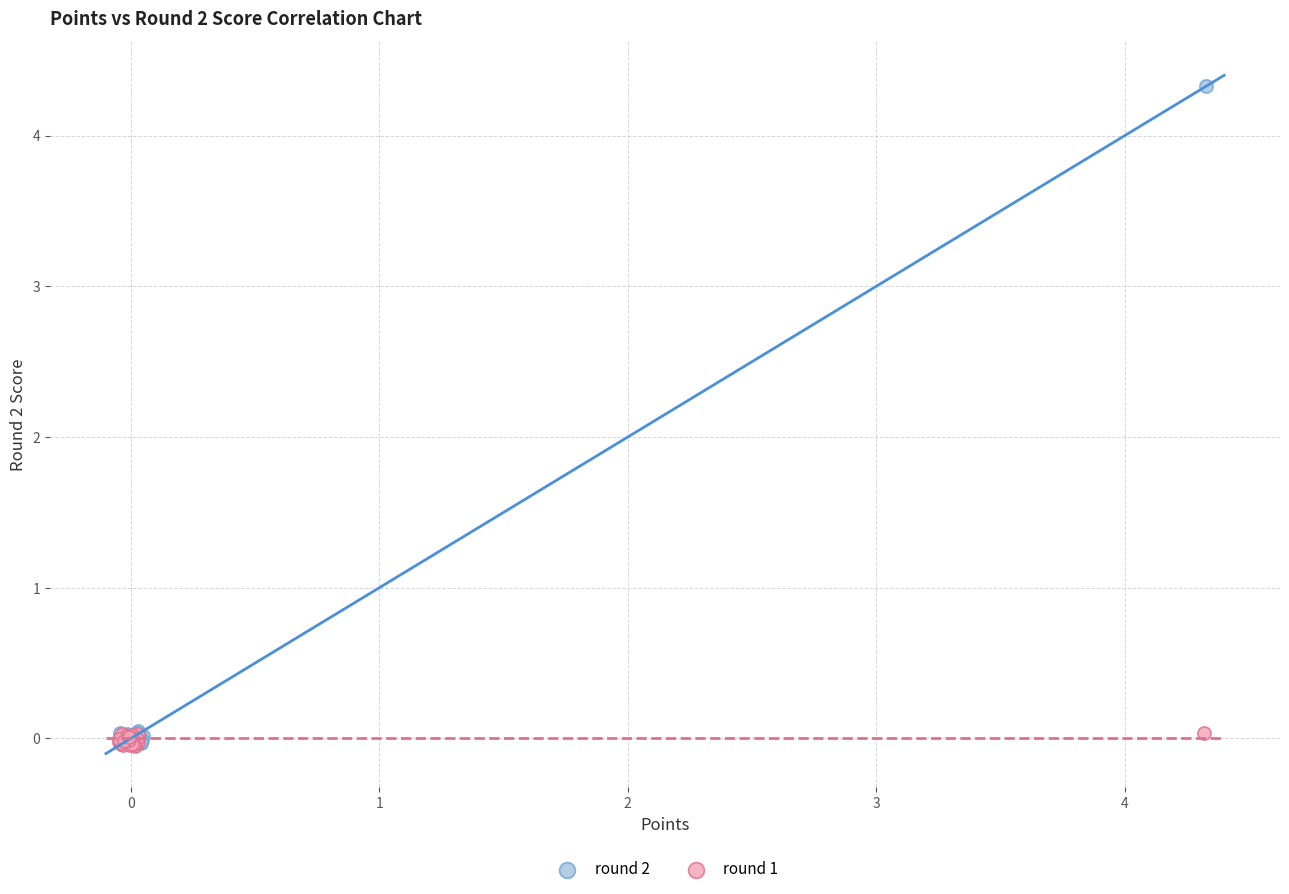

Which series contains the highest Y value?

round 2